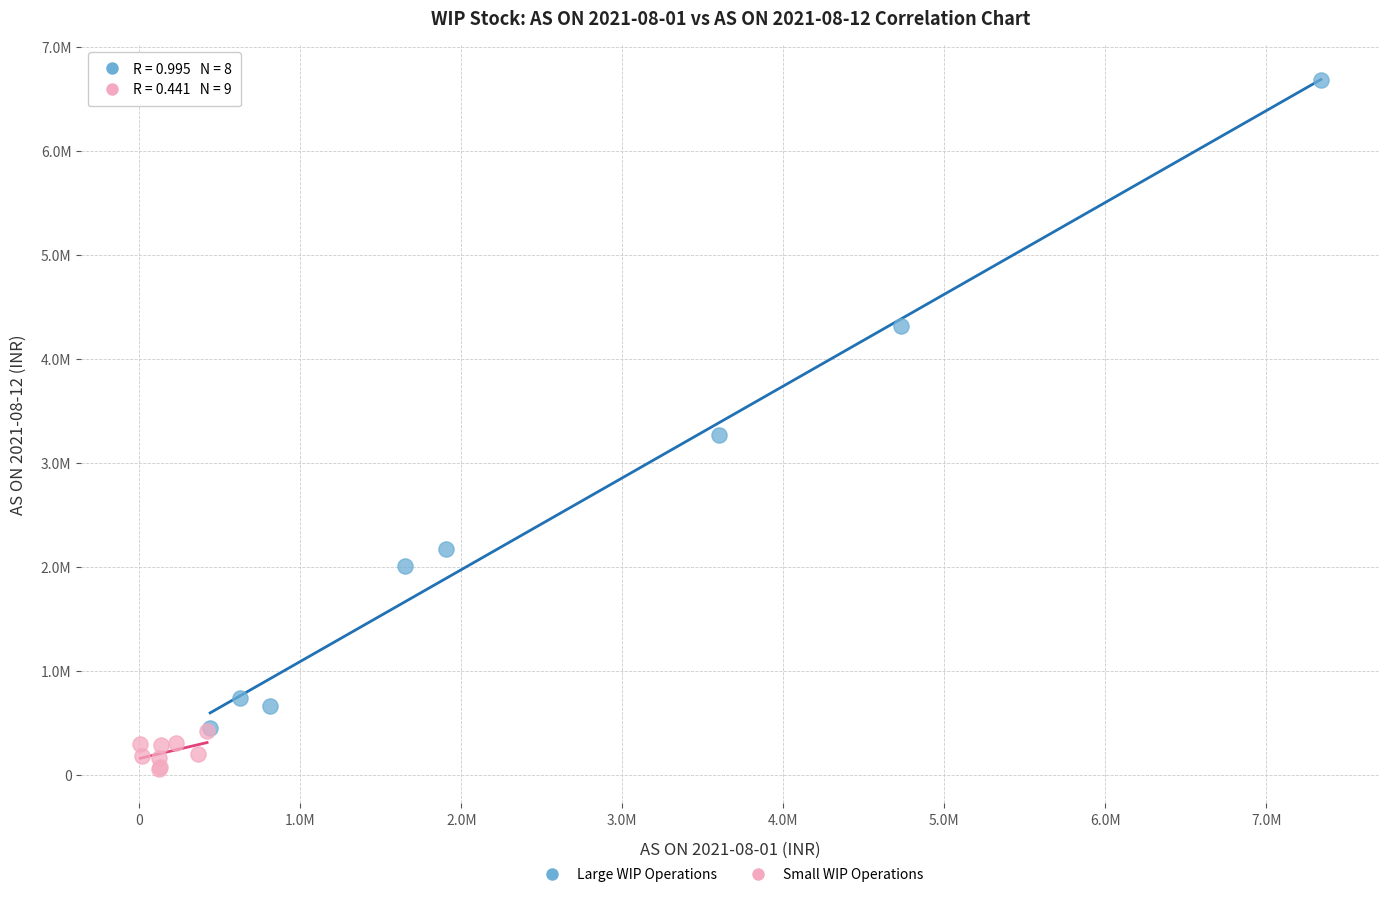

Which series has the widest spread of Y values?

Large WIP Operations